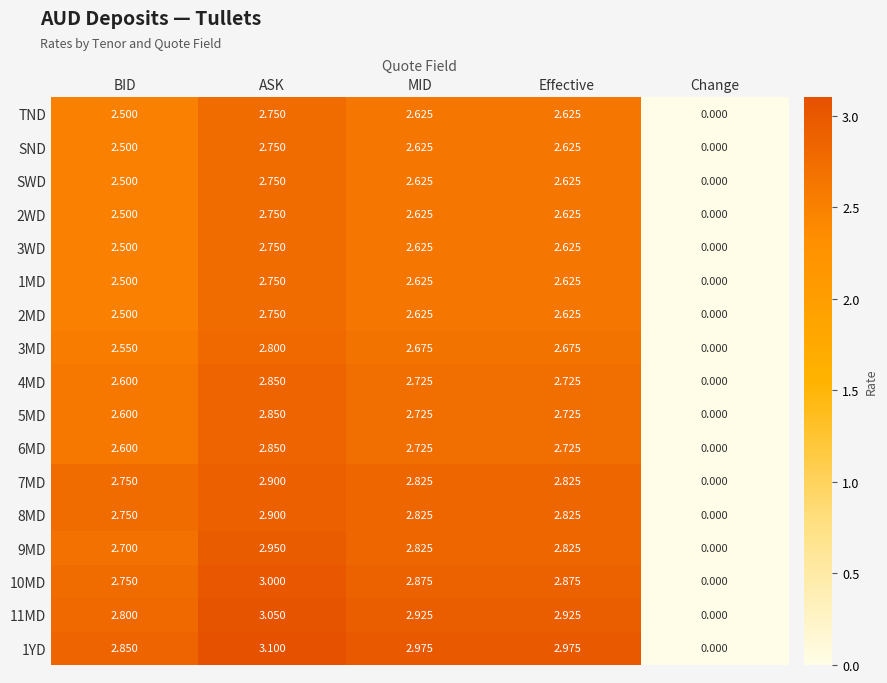

Is the value of 2WD at Effective greater than the value of TND at Change?

Yes